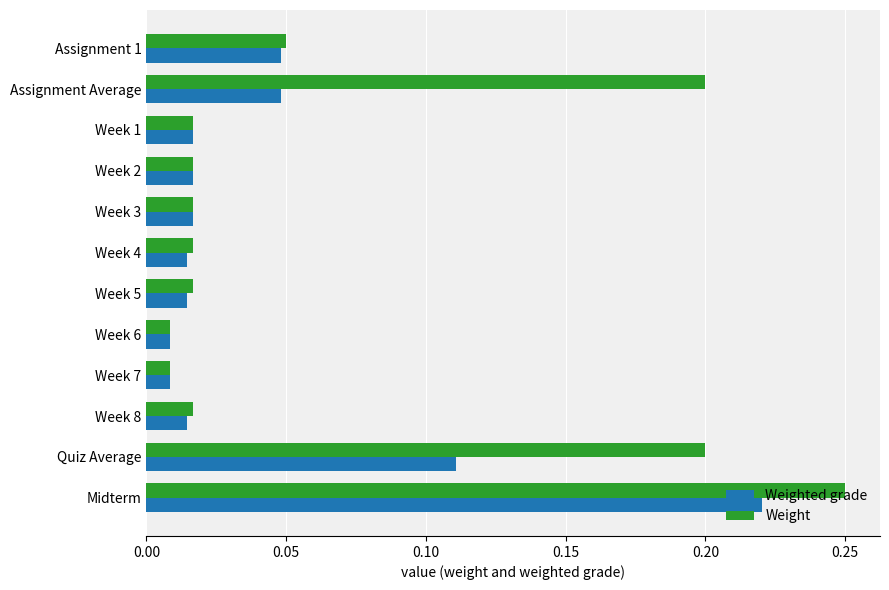

Which series has the largest range (max minus min)?

Weight